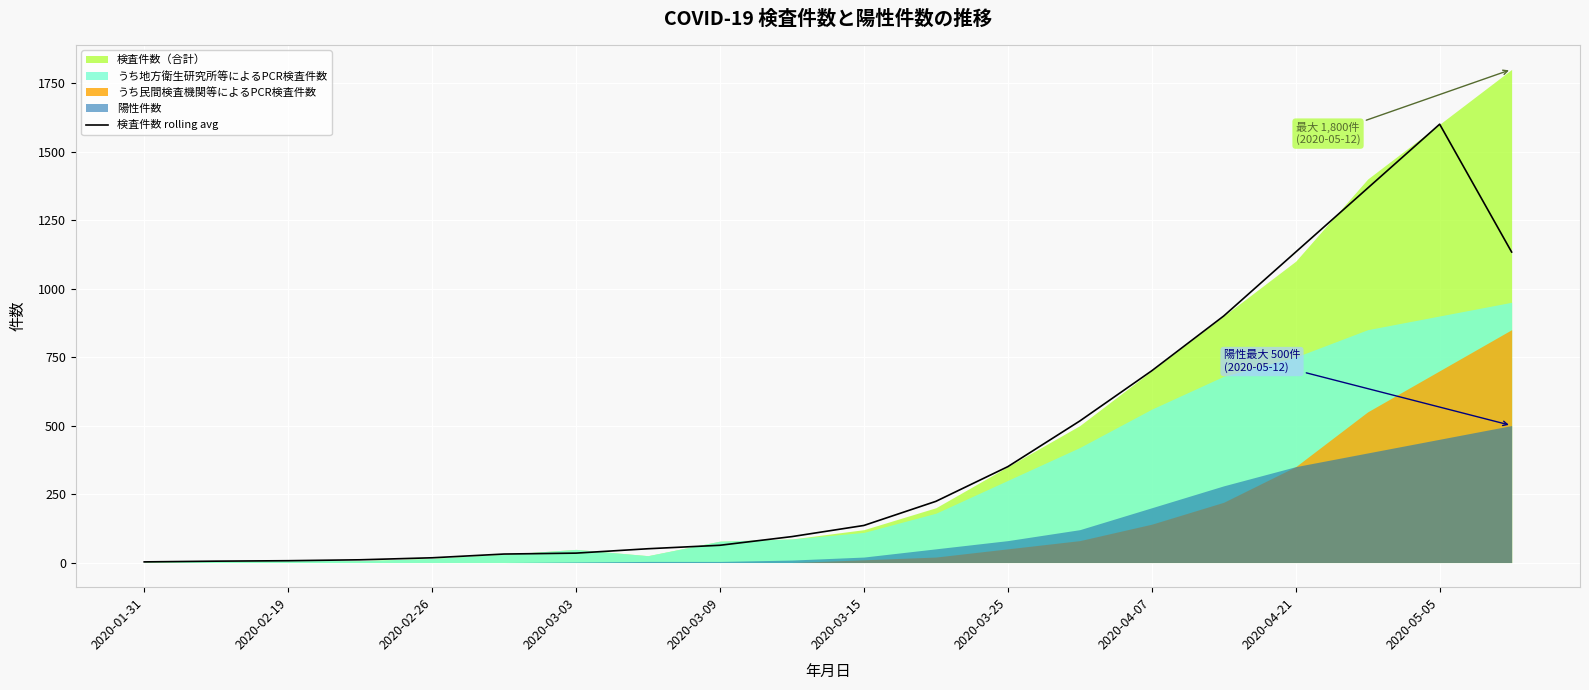

What is the maximum value for 検査件数 rolling avg?

1600.0